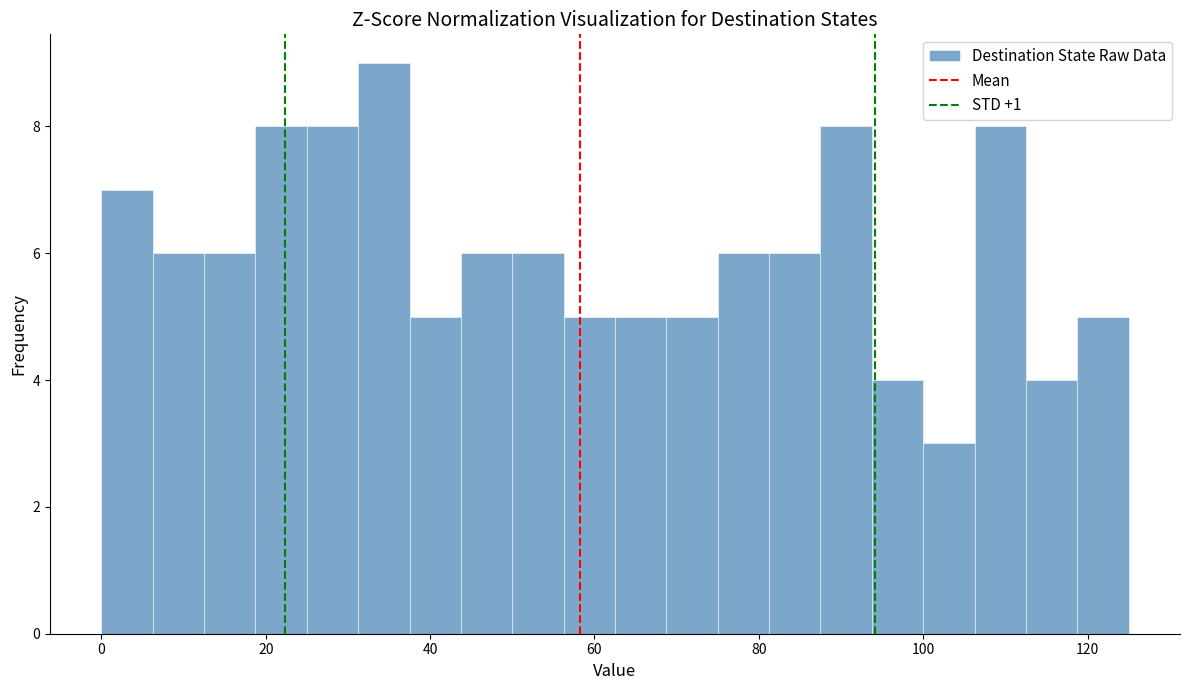

Read against the x-axis, roughly where is the centre of the tallest bar?

34